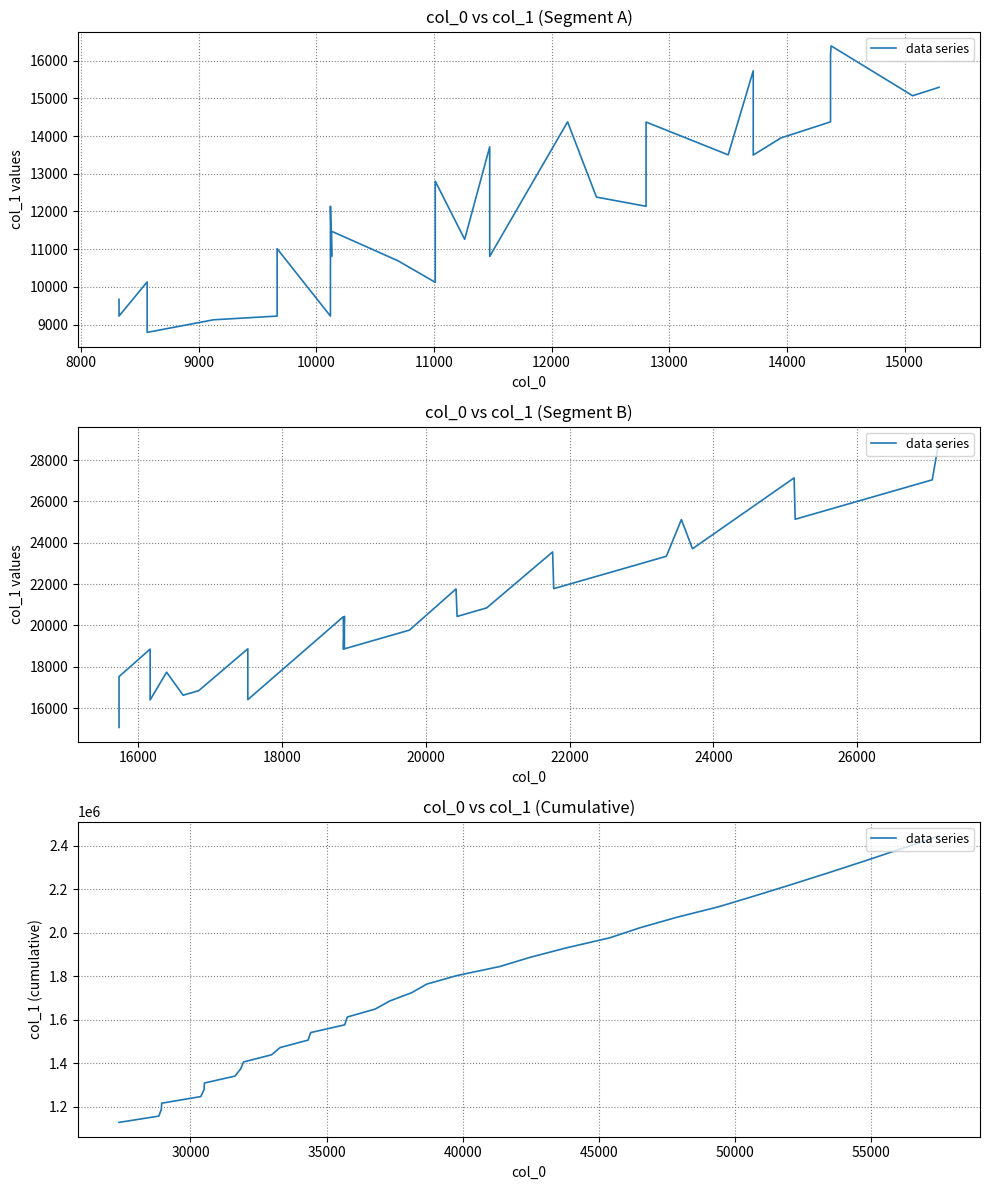

What is the value of the 17th point from the left?

1649712